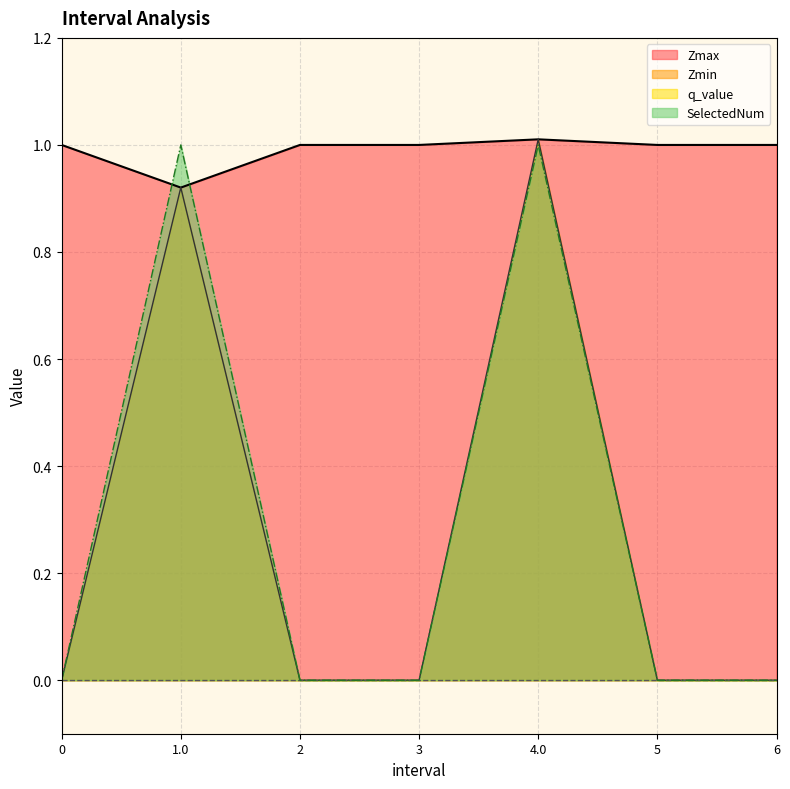

Between 5 and 3, which is larger?

5